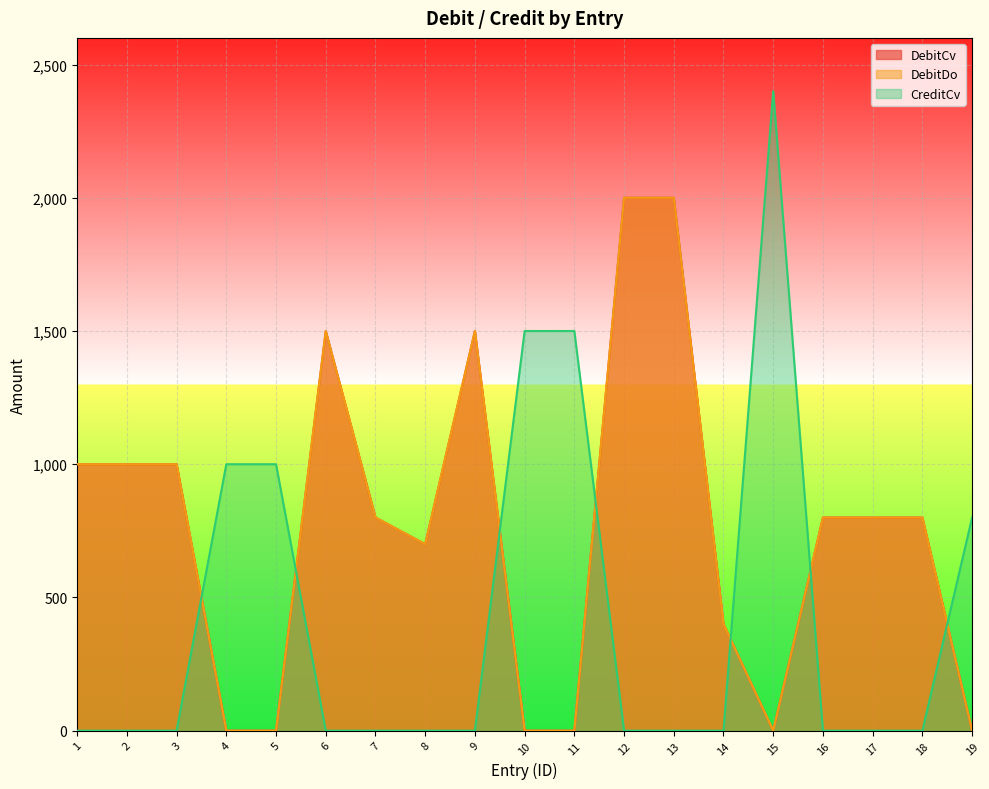

Reading left to right, what are all the values shown in this chart?

DebitCv: 1000	1000	1000	0	0	1500	800	700	1500	0	0	2000	2000	400	0	800	800	800	0
DebitDo: 1000	1000	1000	0	0	1500	800	700	1500	0	0	2000	2000	400	0	800	800	800	0
CreditCv: 0	0	0	1000	1000	0	0	0	0	1500	1500	0	0	0	2400	0	0	0	800